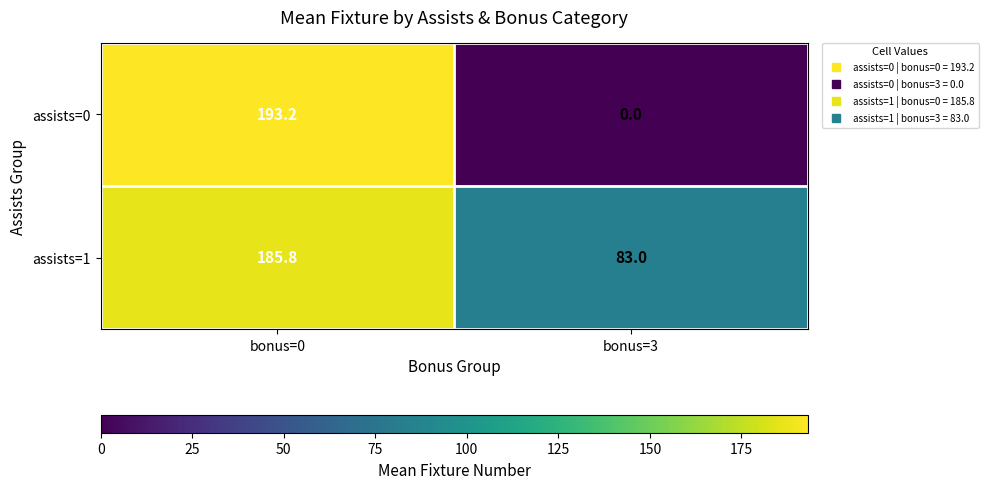

What is the total value across all series at bonus=0?

379.0